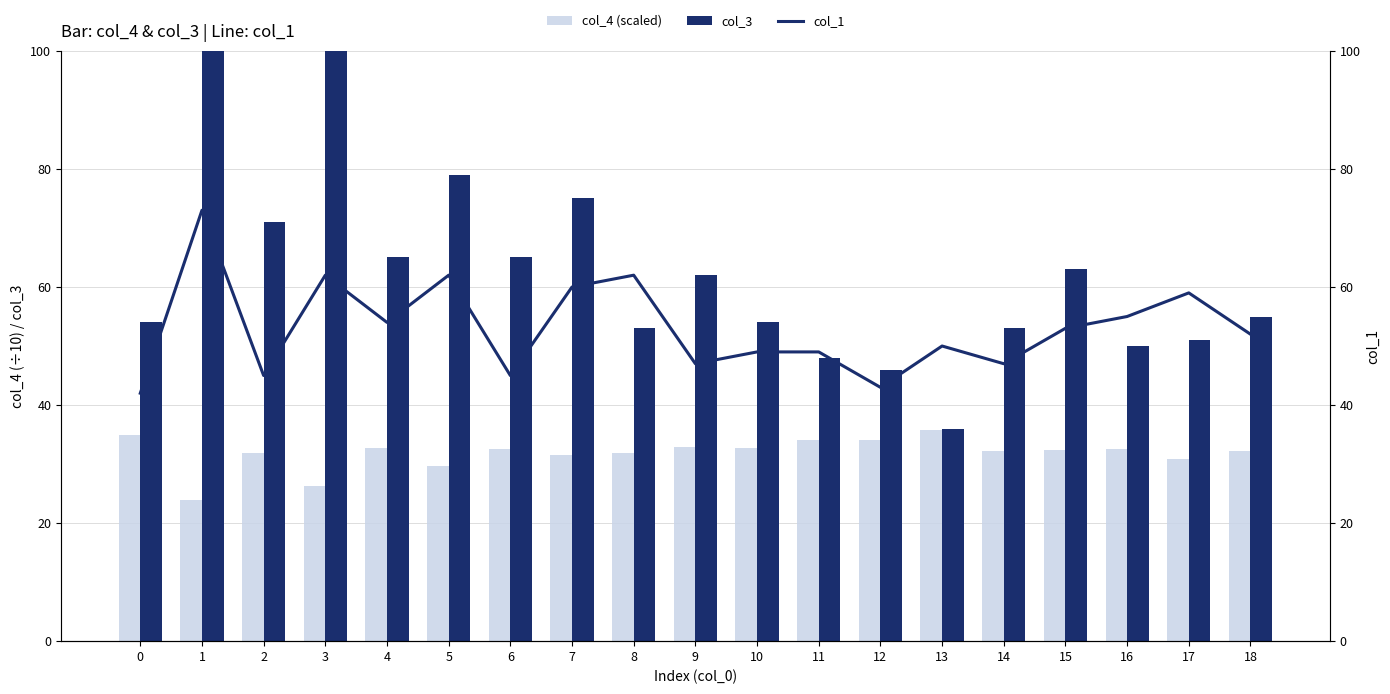

At which category is the sum across all series the highest?

1